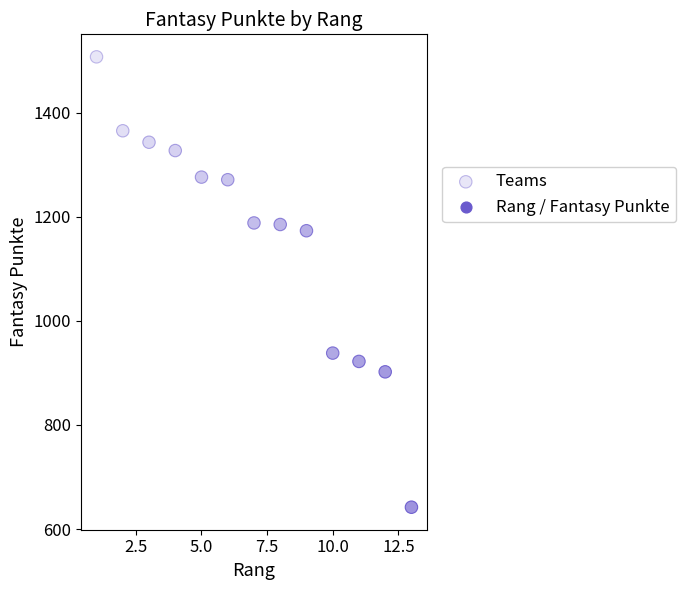

What Y value in the scatter plot is closest to 1074?

1173